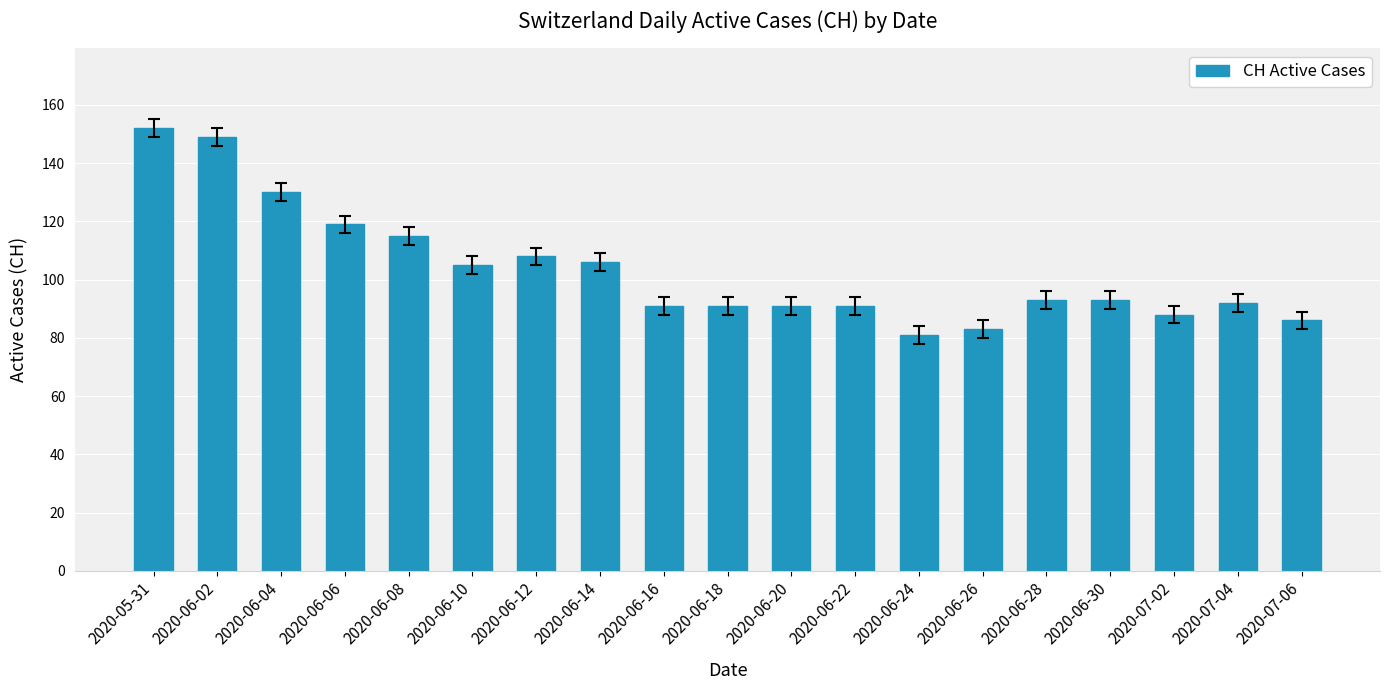

What is the difference between the maximum and minimum values?

71